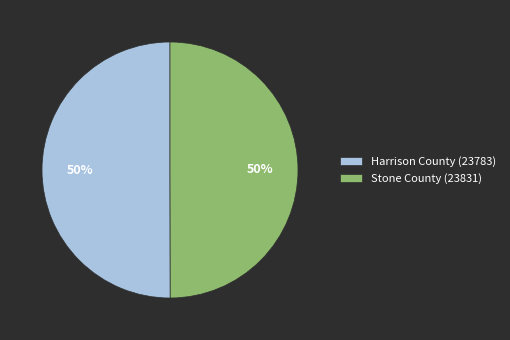

How many segments does this pie chart have?

2